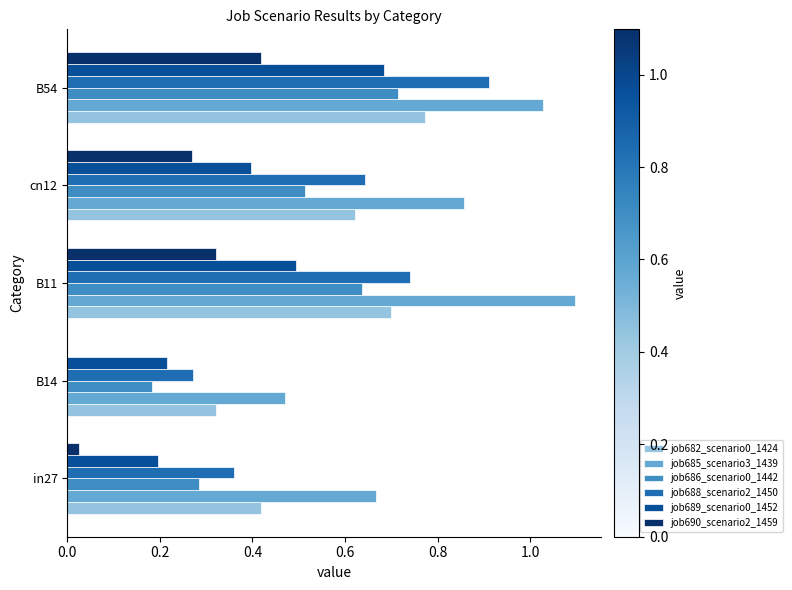

Between B14 and B11, which series saw the biggest shift?

job685_scenario3_1439